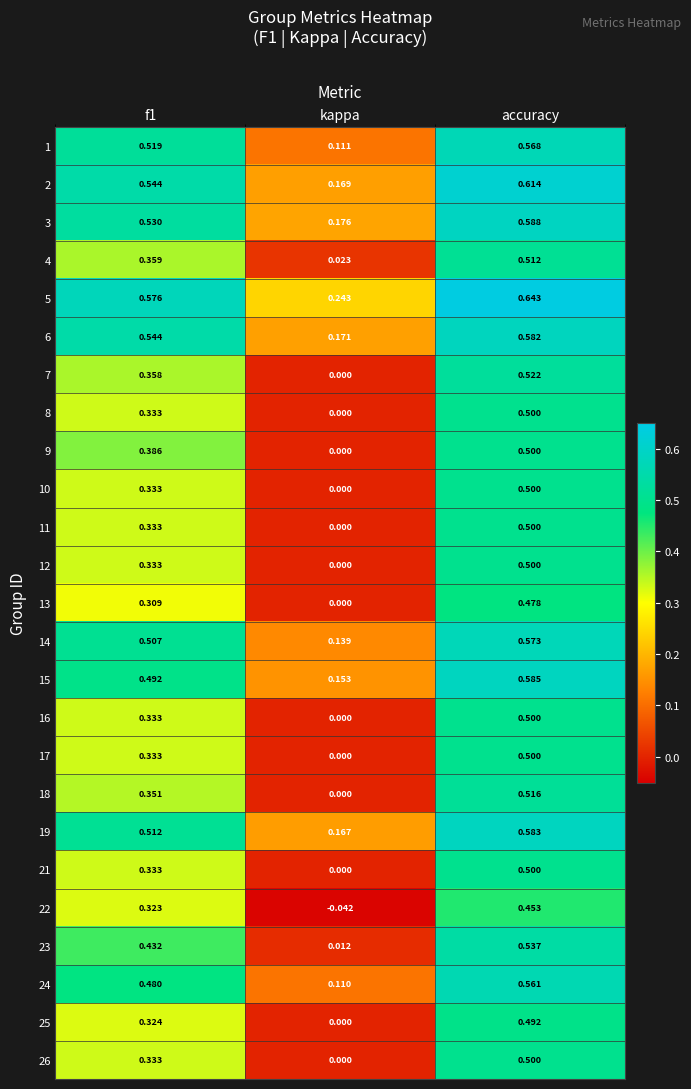

Count the number of categories in the chart.

3